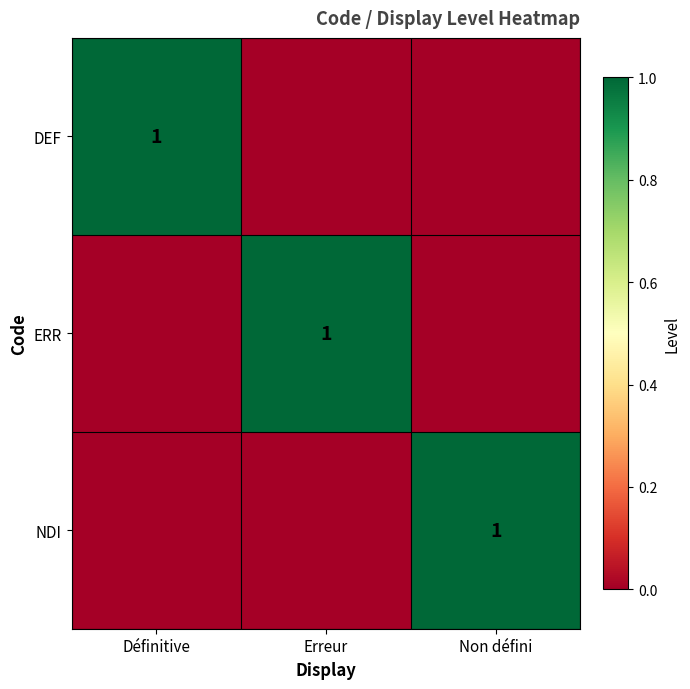

True or false: DEF has a value of 1 at Définitive.

True